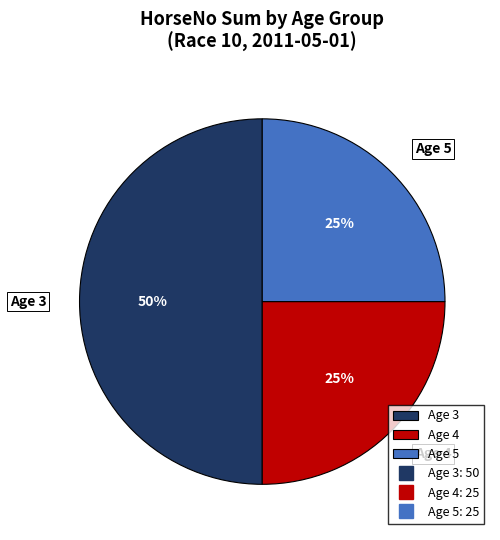

Is Age 5 the majority of the pie?

No